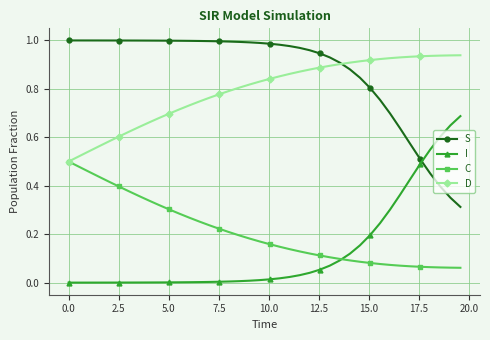

Which series has the largest total across all categories?

S